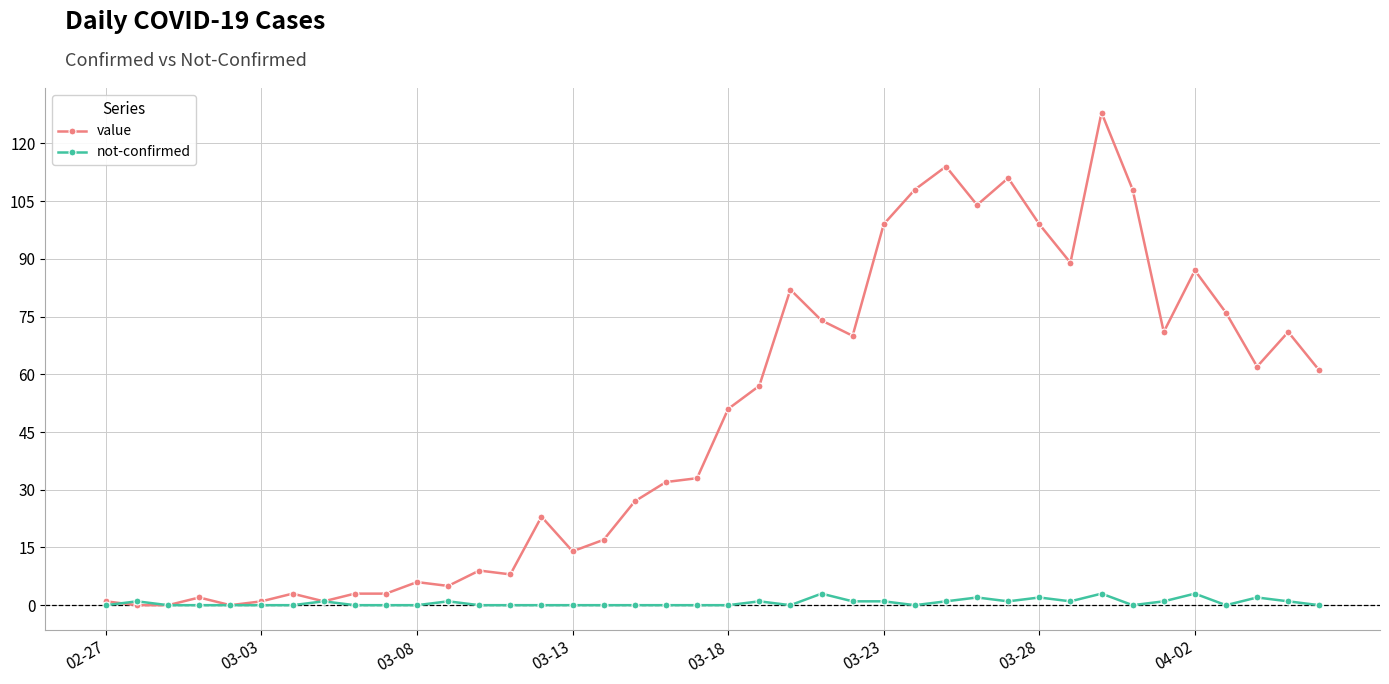

Rank the series by their average value, from lowest to highest.

not-confirmed, value